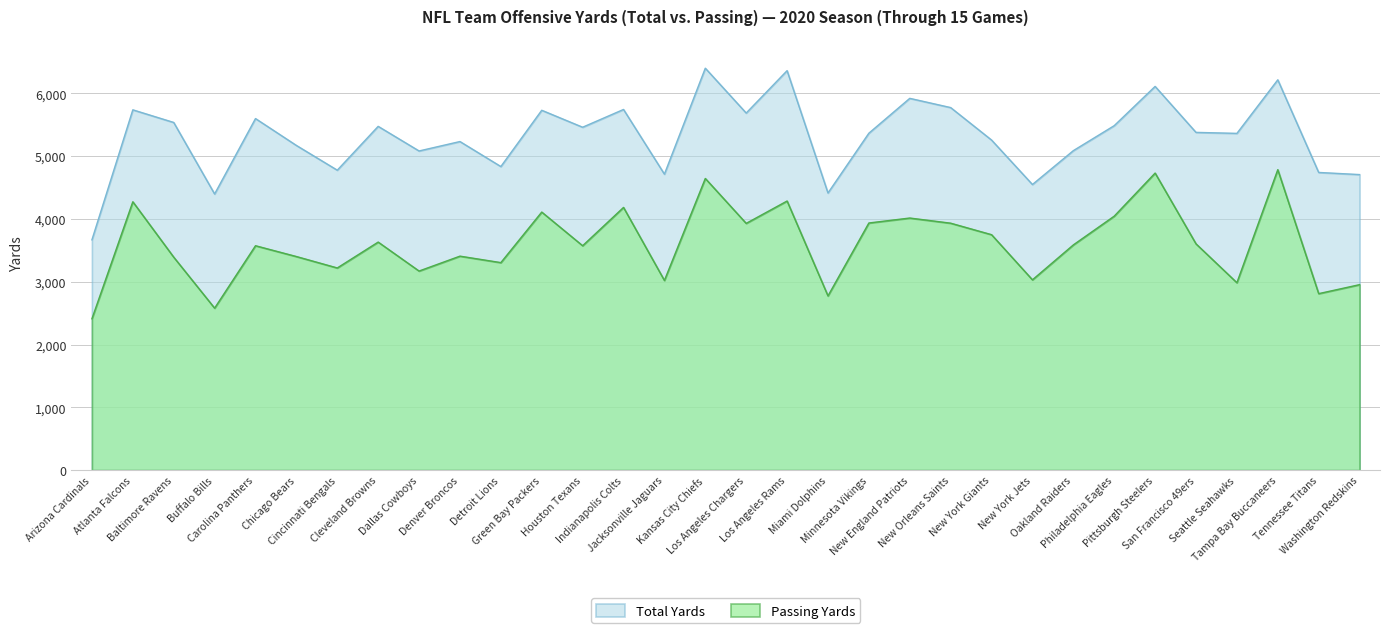

At which label does Total Yards reach its minimum?

Arizona Cardinals